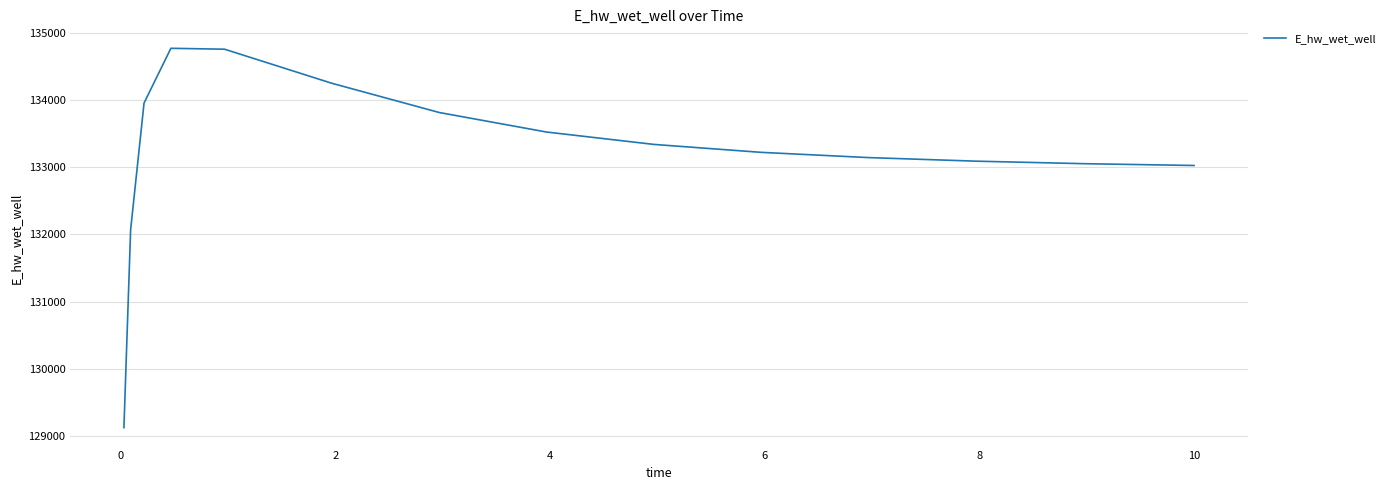

What is the difference between the maximum and minimum values?

5646.5